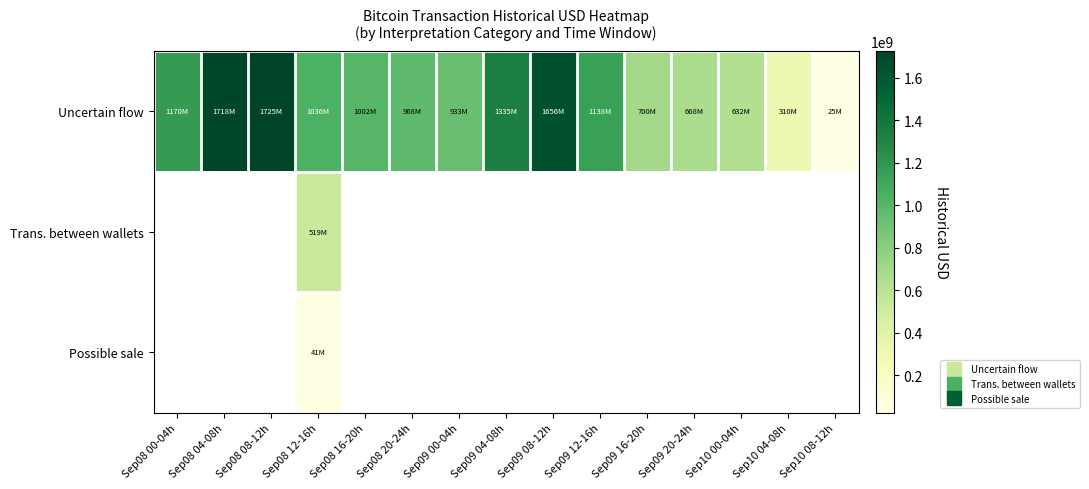

Which label corresponds to the largest value in the chart?

Sep08 08-12h